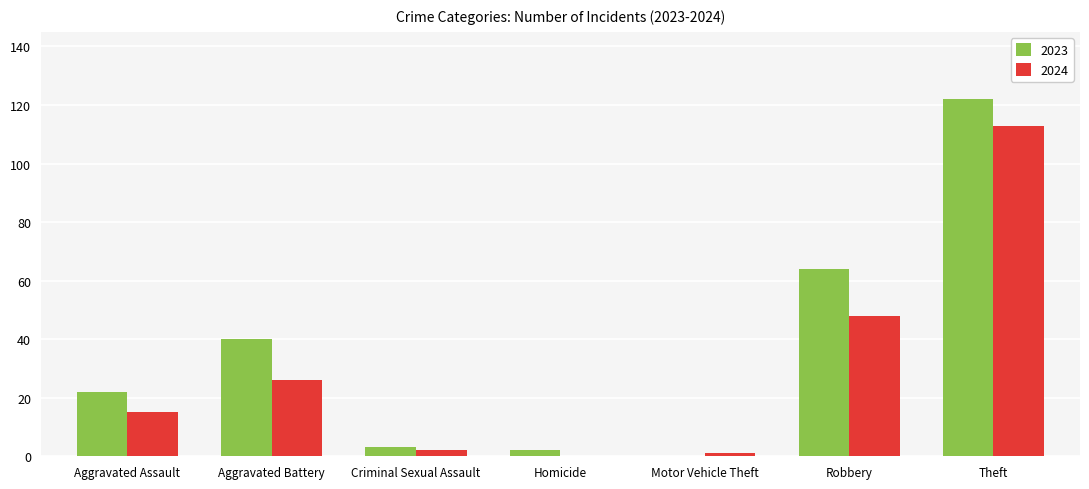

Count the number of data series in this chart.

2